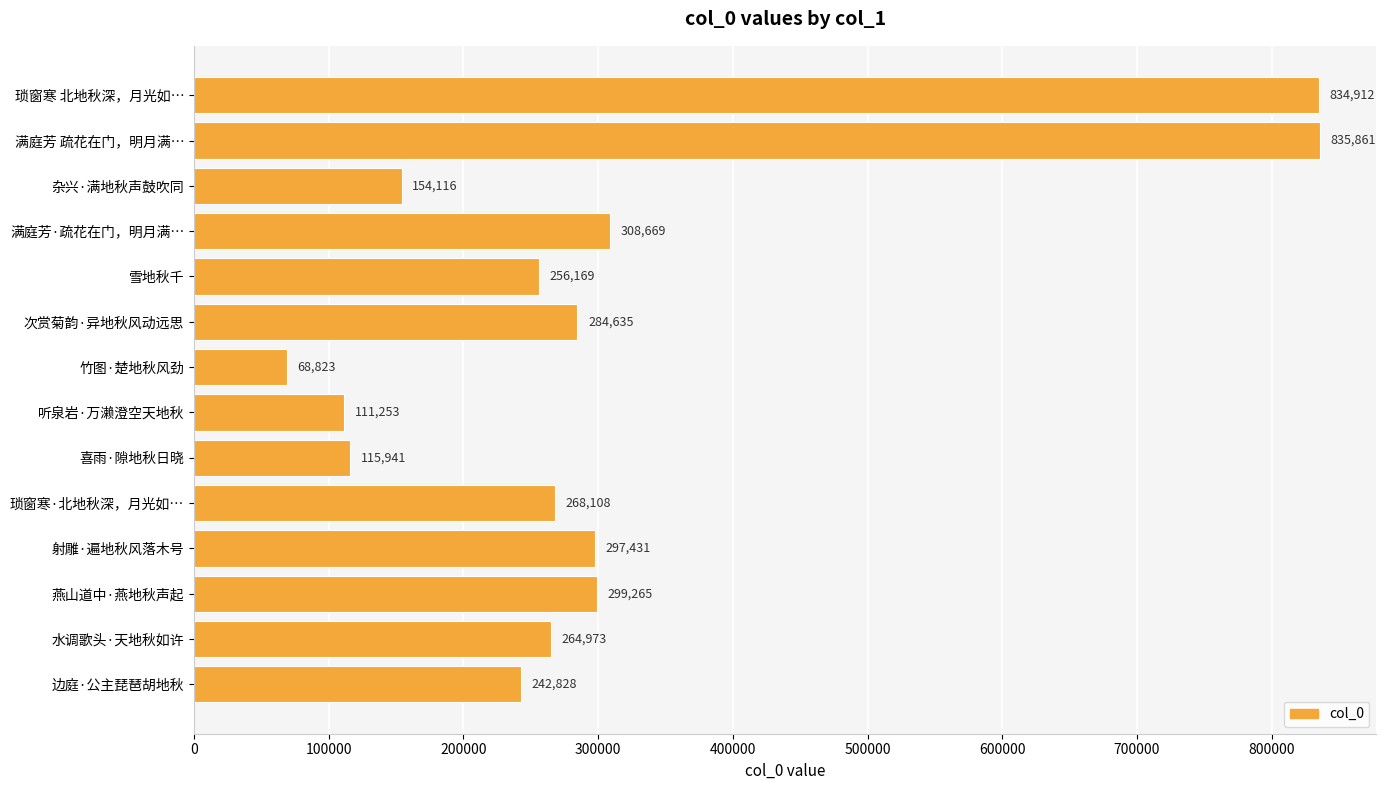

What position from the bottom is 杂兴·满地秋声鼓吹同?

12